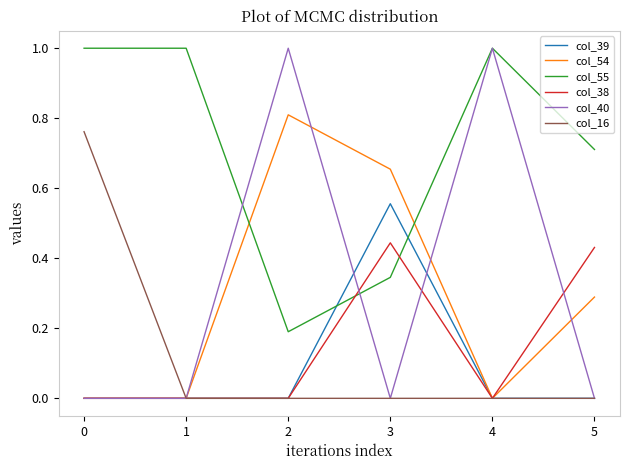

What is the total value across all series at 0?

1.8